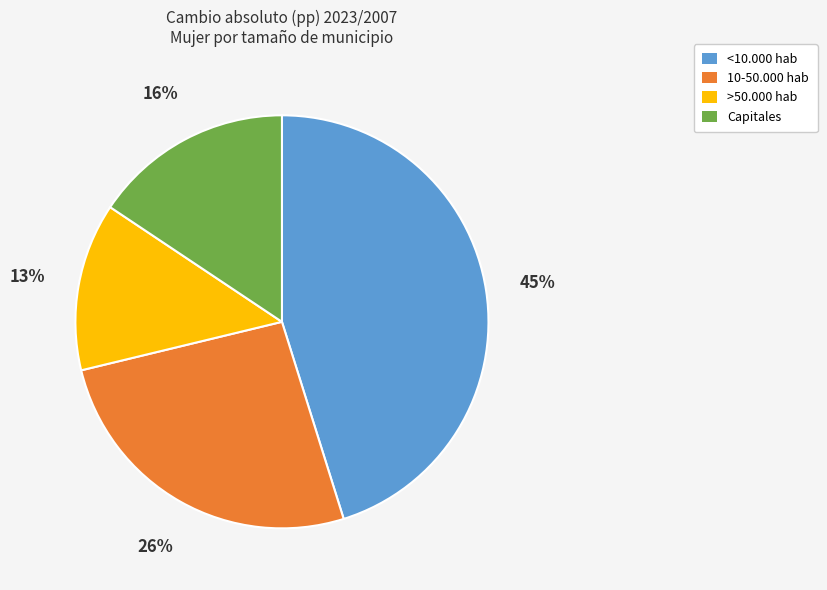

How many slices are in this pie chart?

4